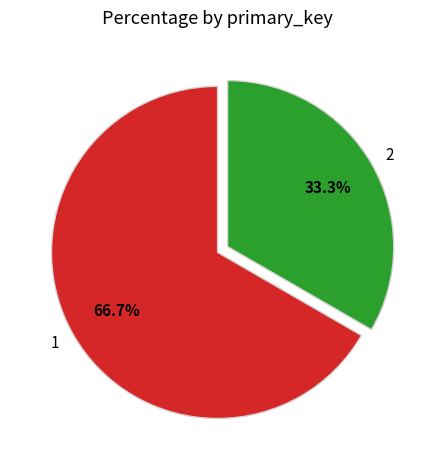

To the nearest percent, what is the combined percentage of 1 and 2?

100%